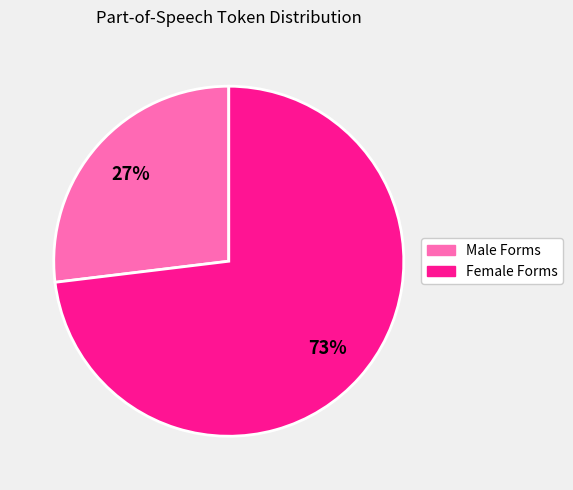

Is the sum of Female Forms and Male Forms greater than half?

Yes